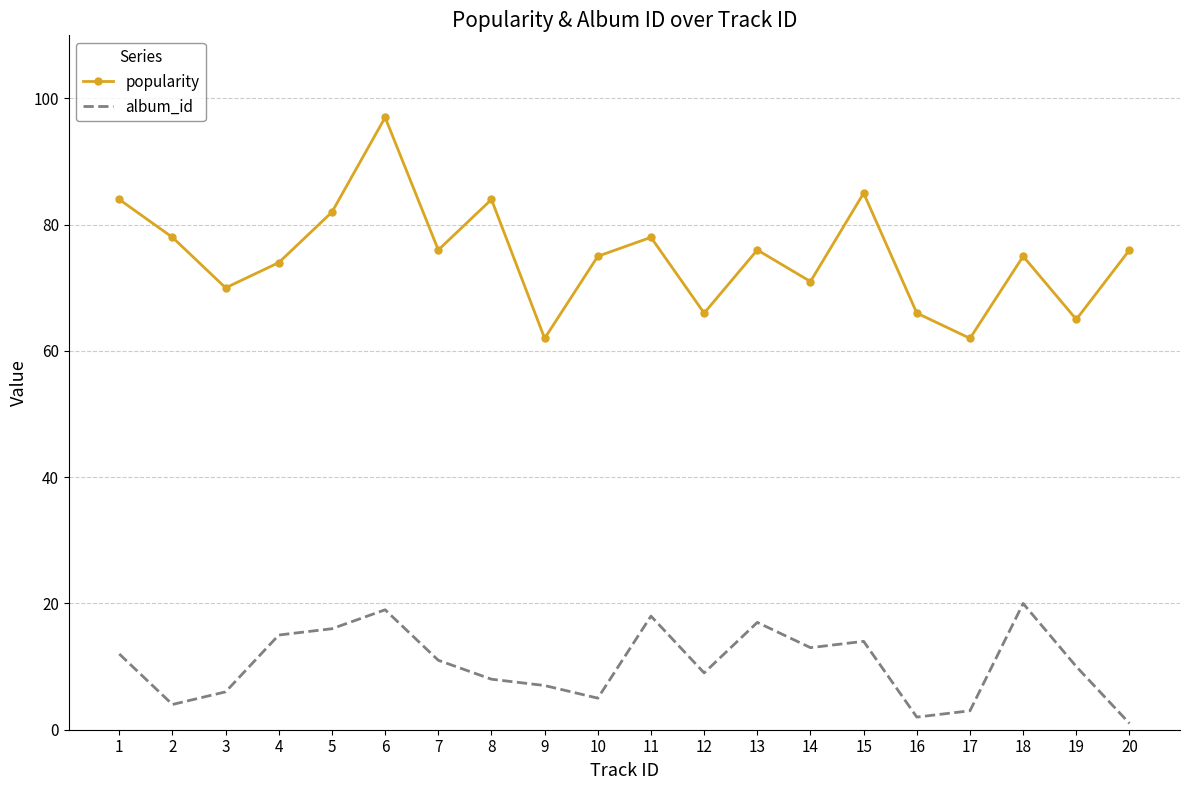

True or false: album_id and popularity cross at least once.

False